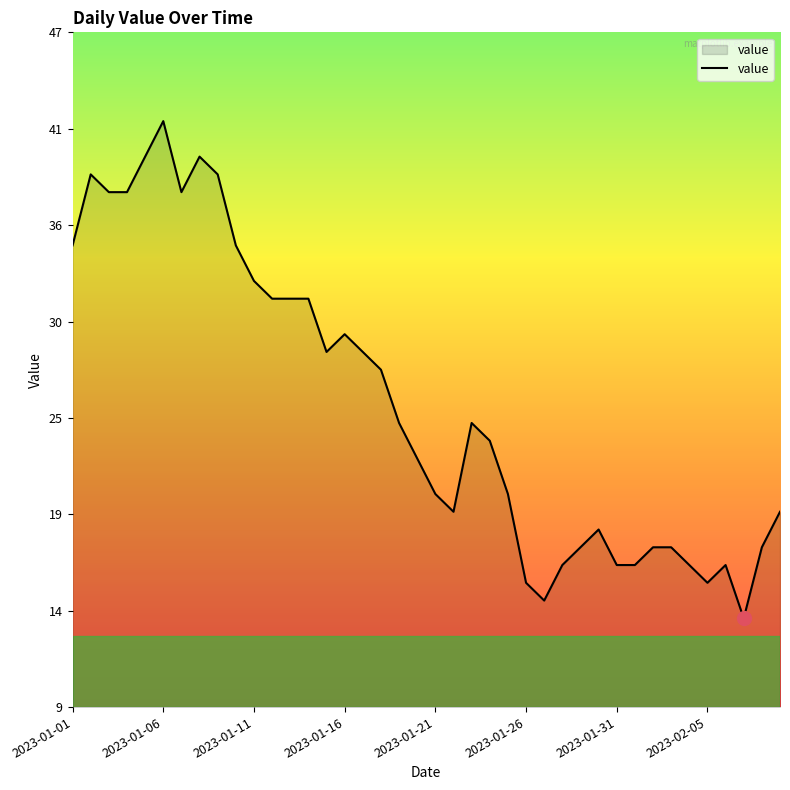

What is the difference between the second highest and second lowest values?

25